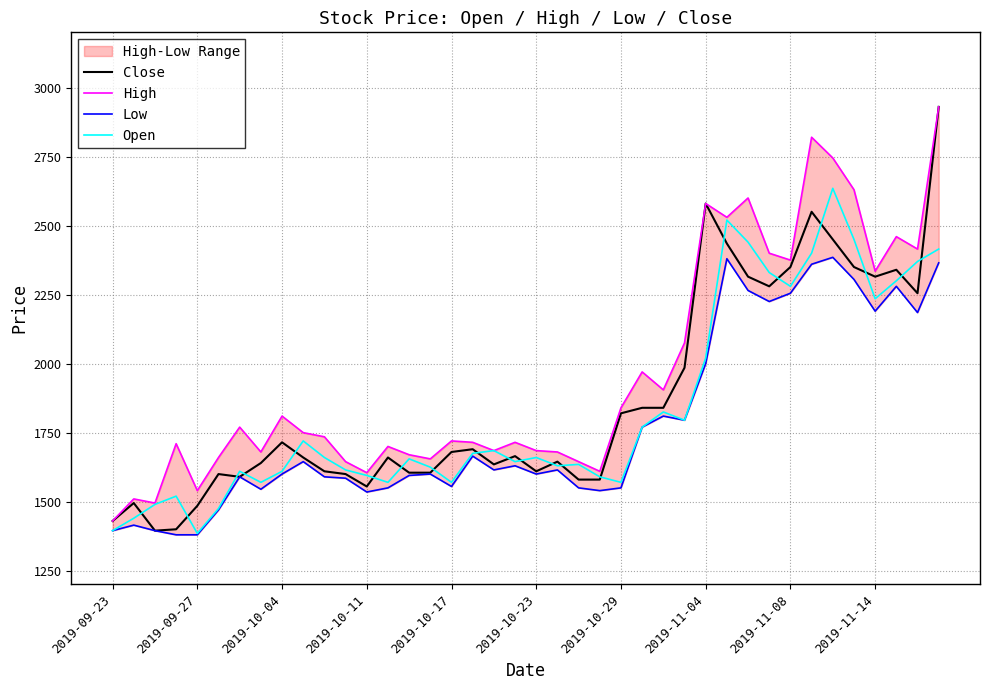

Which series changed the most between 20 and 34?

High